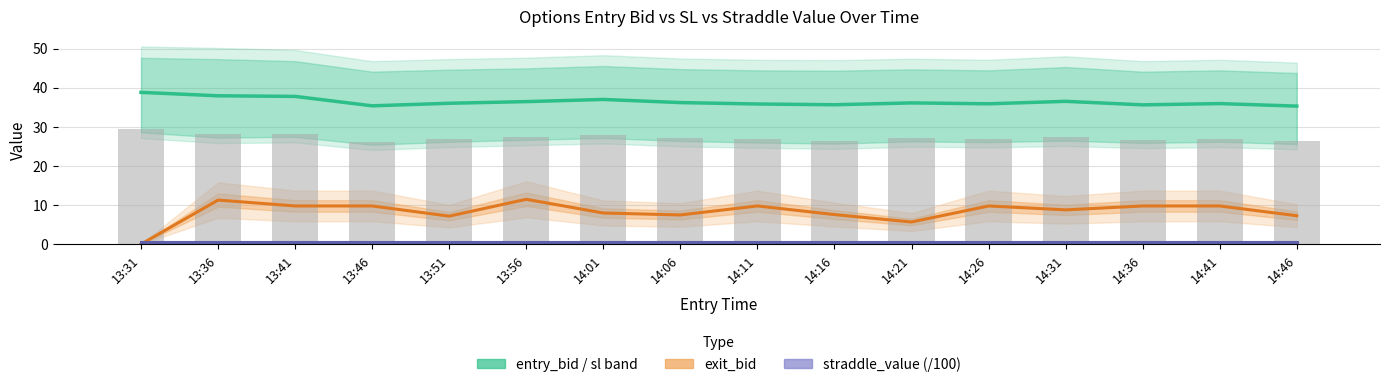

What is the label of the 12th bar from the left?

14:26